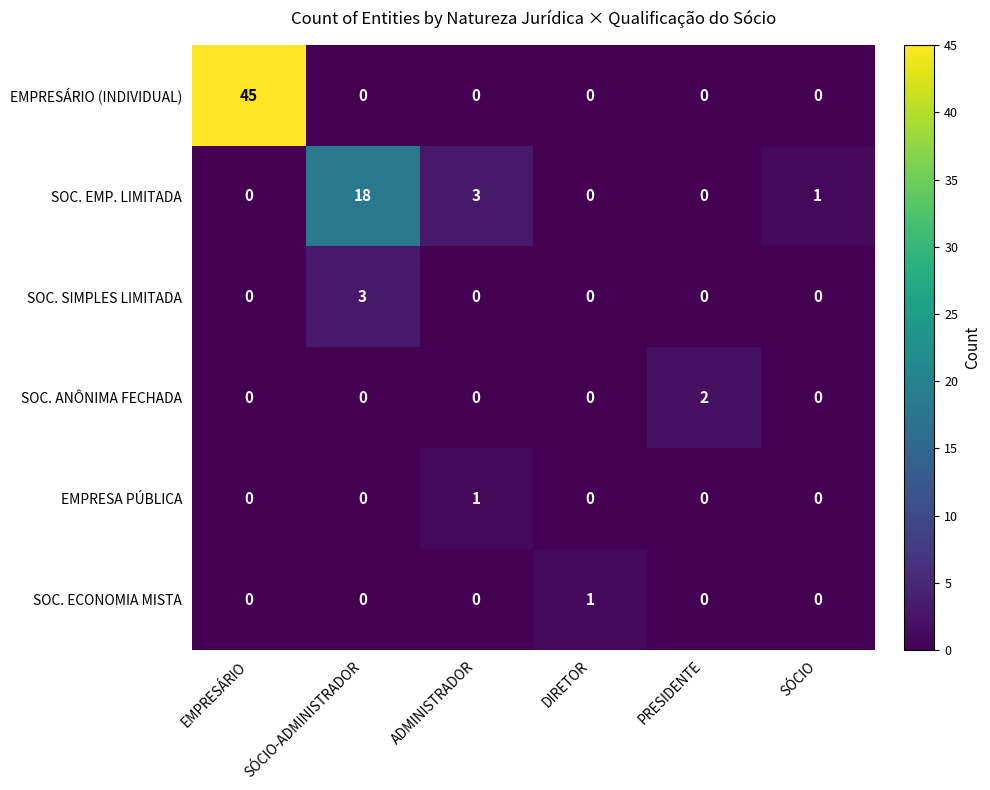

What is the spread (max minus min) of values at EMPRESÁRIO?

45